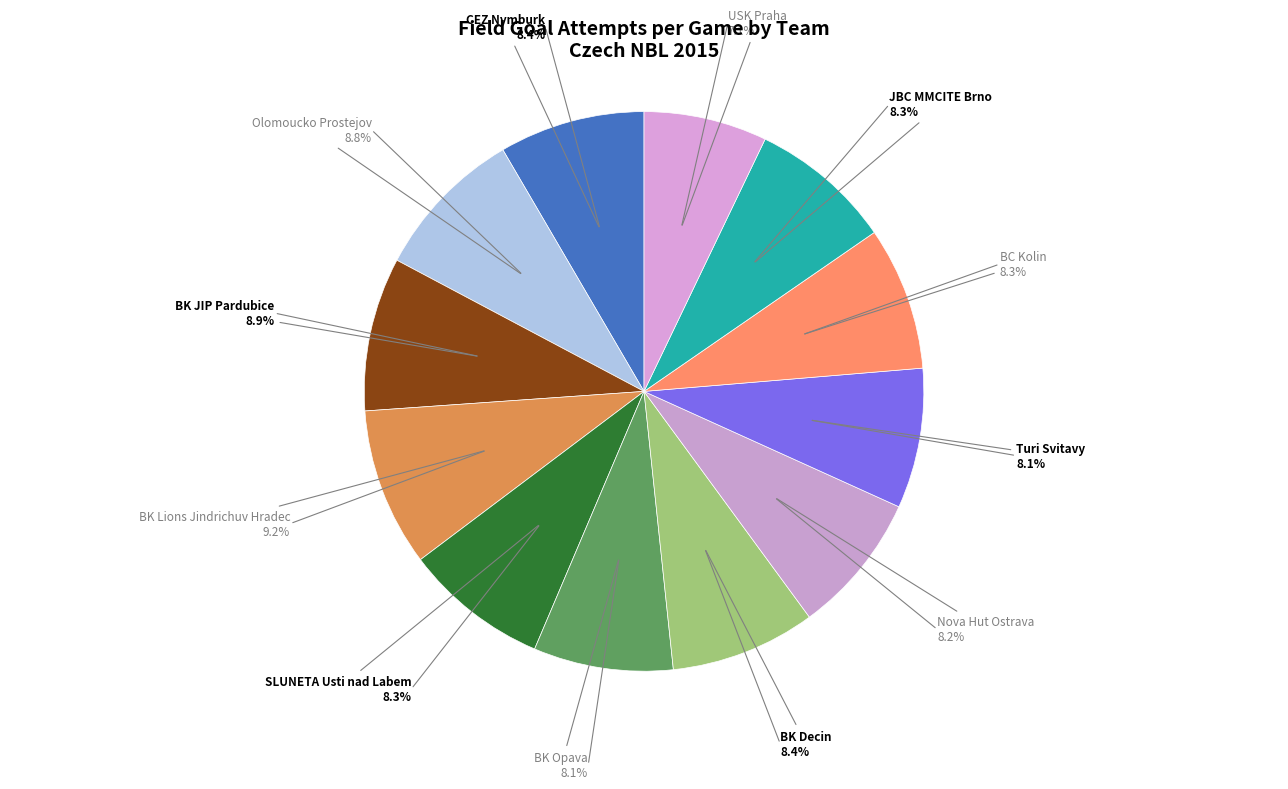

True or false: BK Opava accounts for 18% of the total.

False